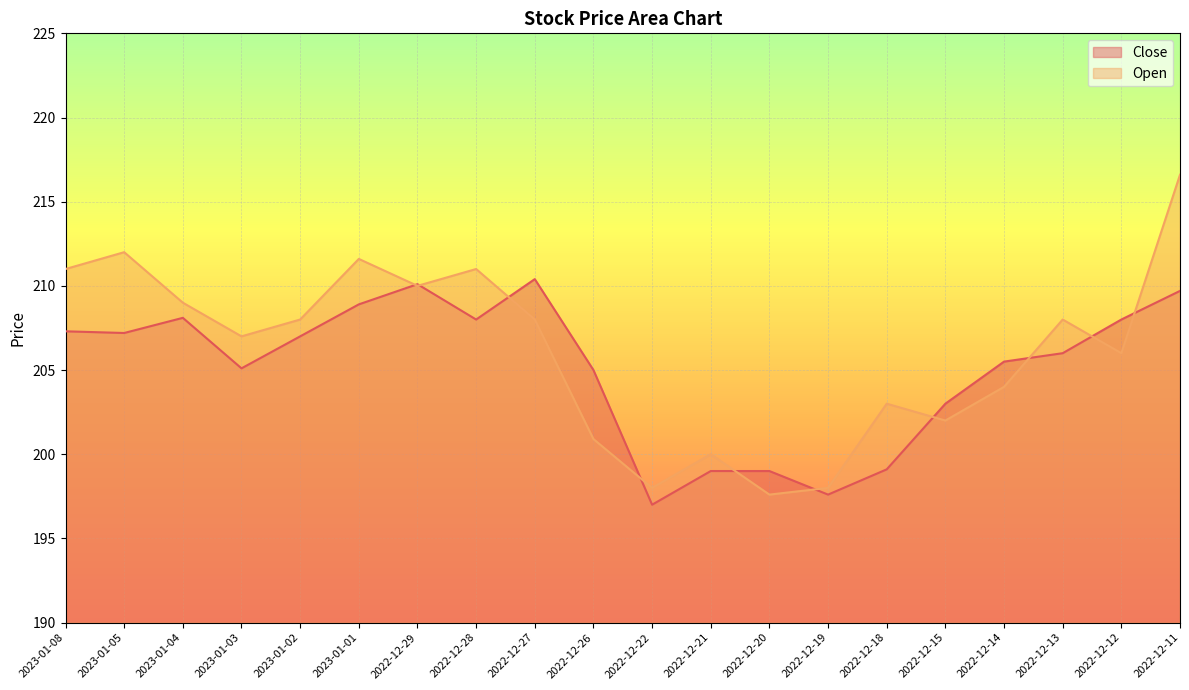

Is the value of Close at 2022-12-20 greater than the value of Open at 2023-01-01?

No